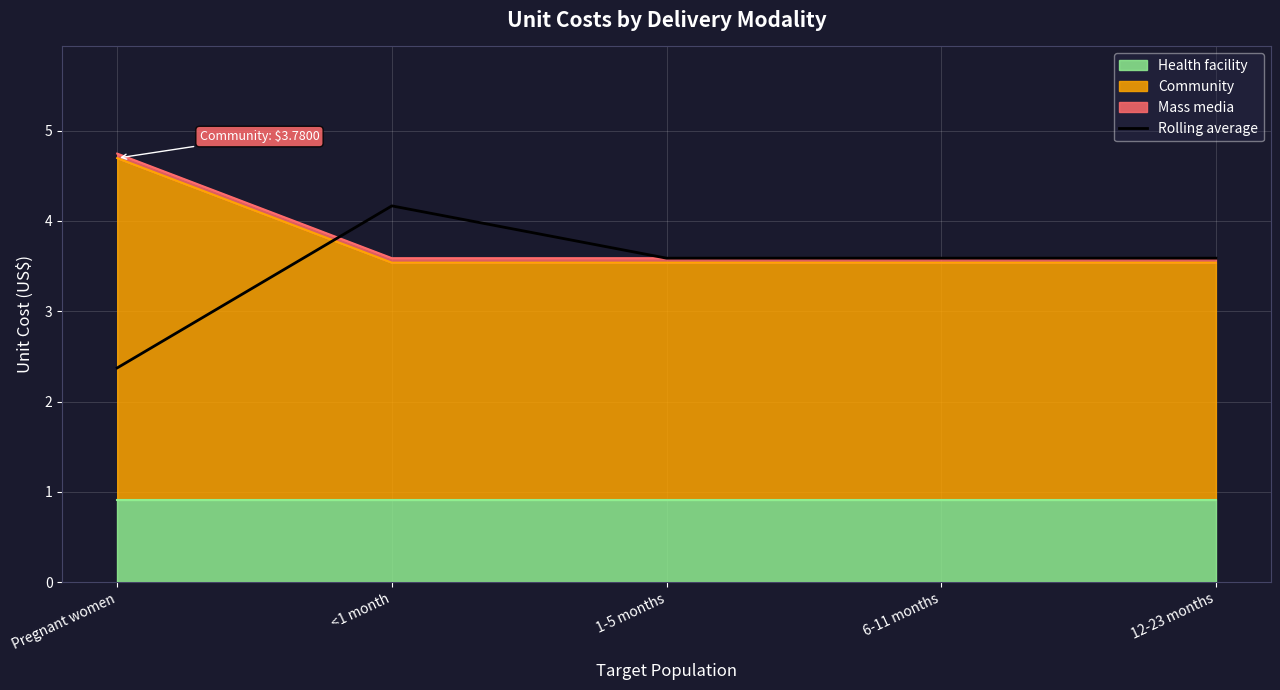

What is the ratio of the value at 12-23 months to the value at Pregnant women?

1.5